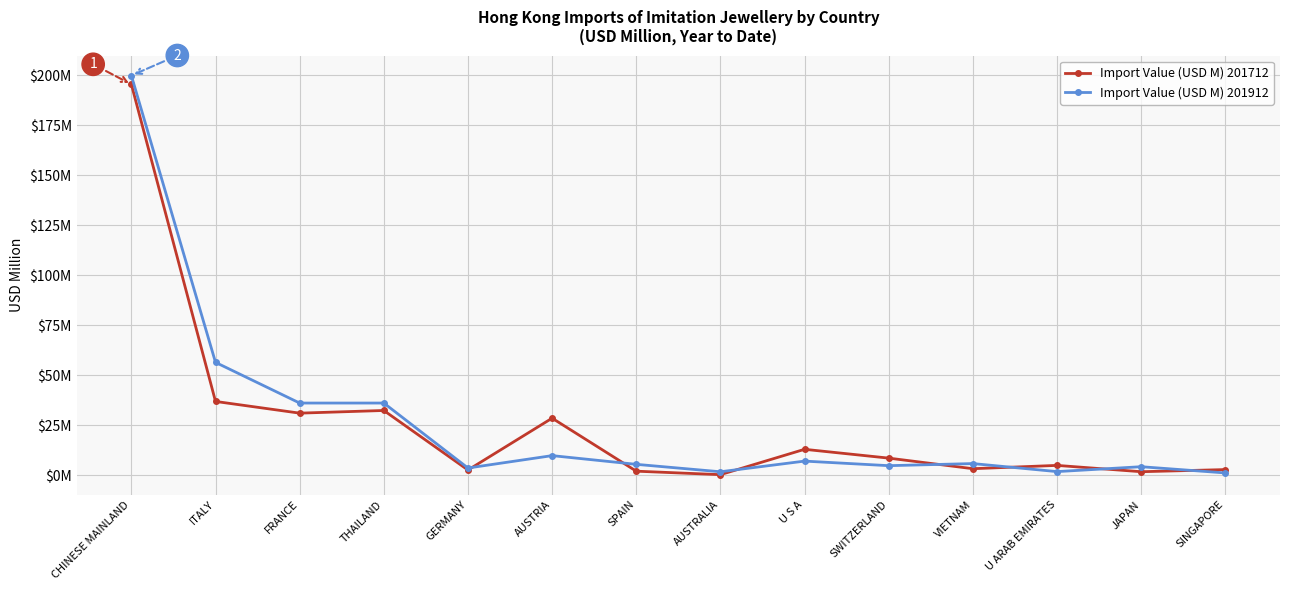

What are all the series names shown in the legend?

Import Value (USD M) 201712, Import Value (USD M) 201912